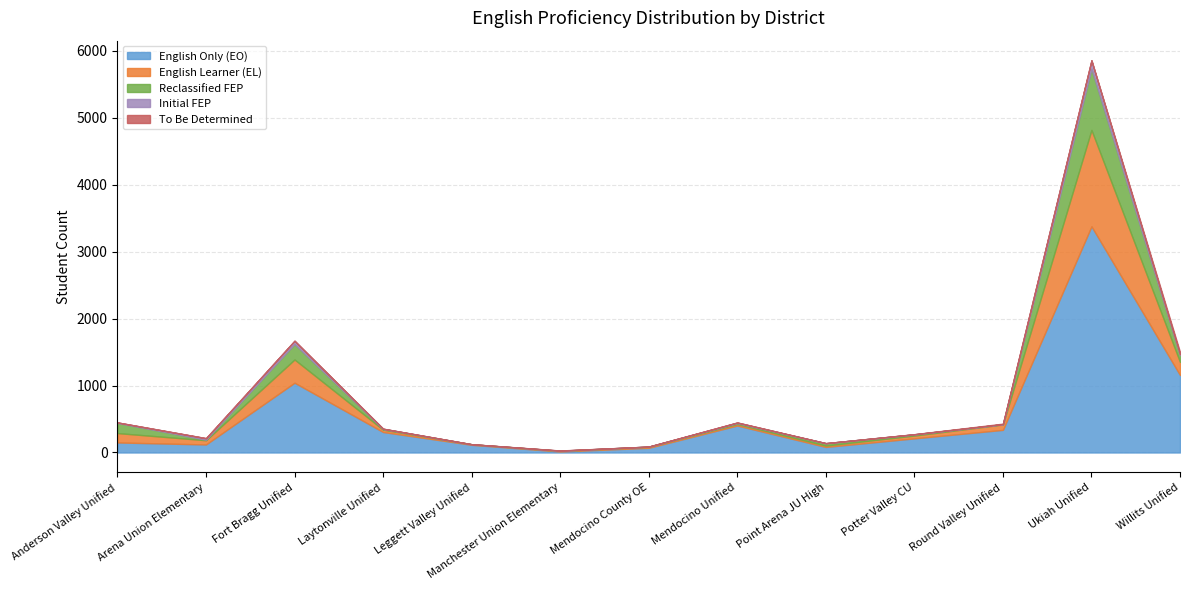

What is the total value across all series at 12?

1501